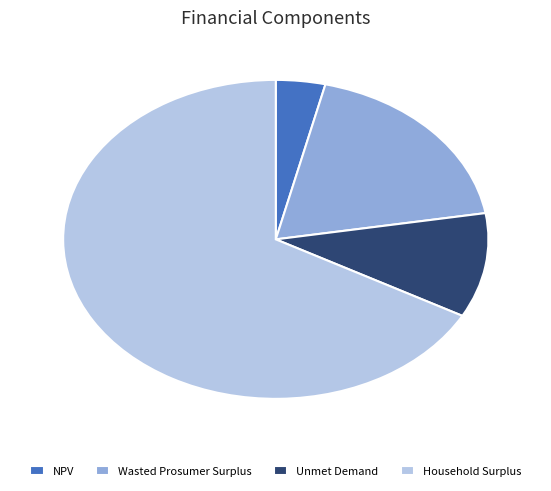

Is there any slice that represents more than half of the pie?

Yes